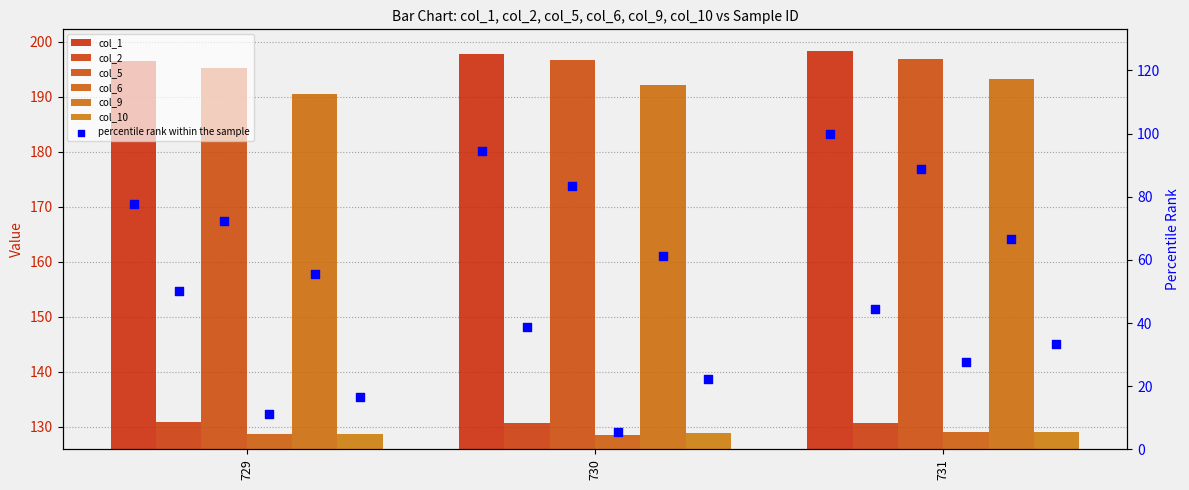

At how many categories does at least one series exceed 130?

3